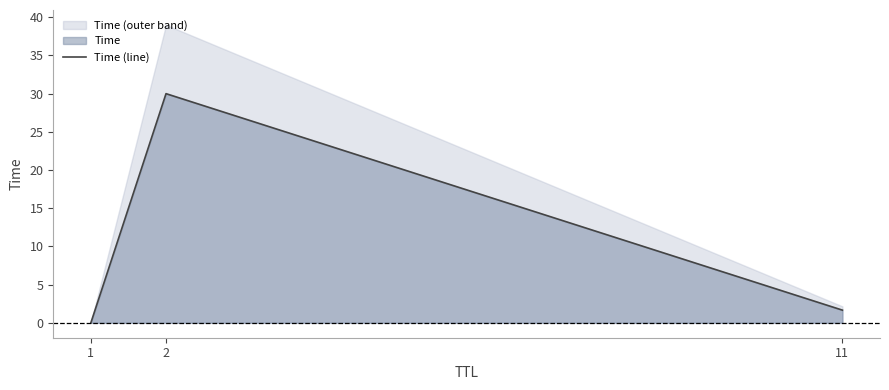

List the labels in order of value, smallest first.

1, 11, 2